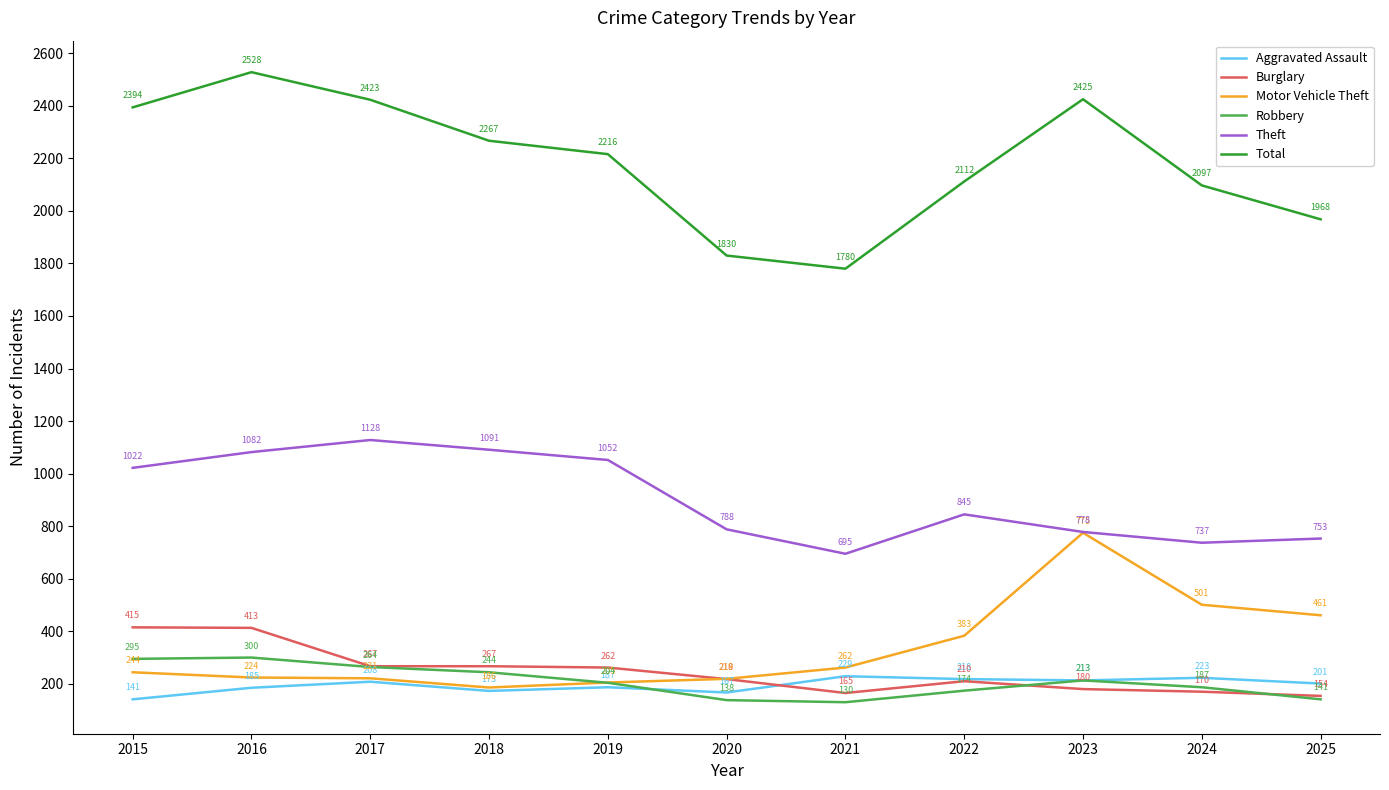

True or false: Theft has a value of 737 at 2024.

True